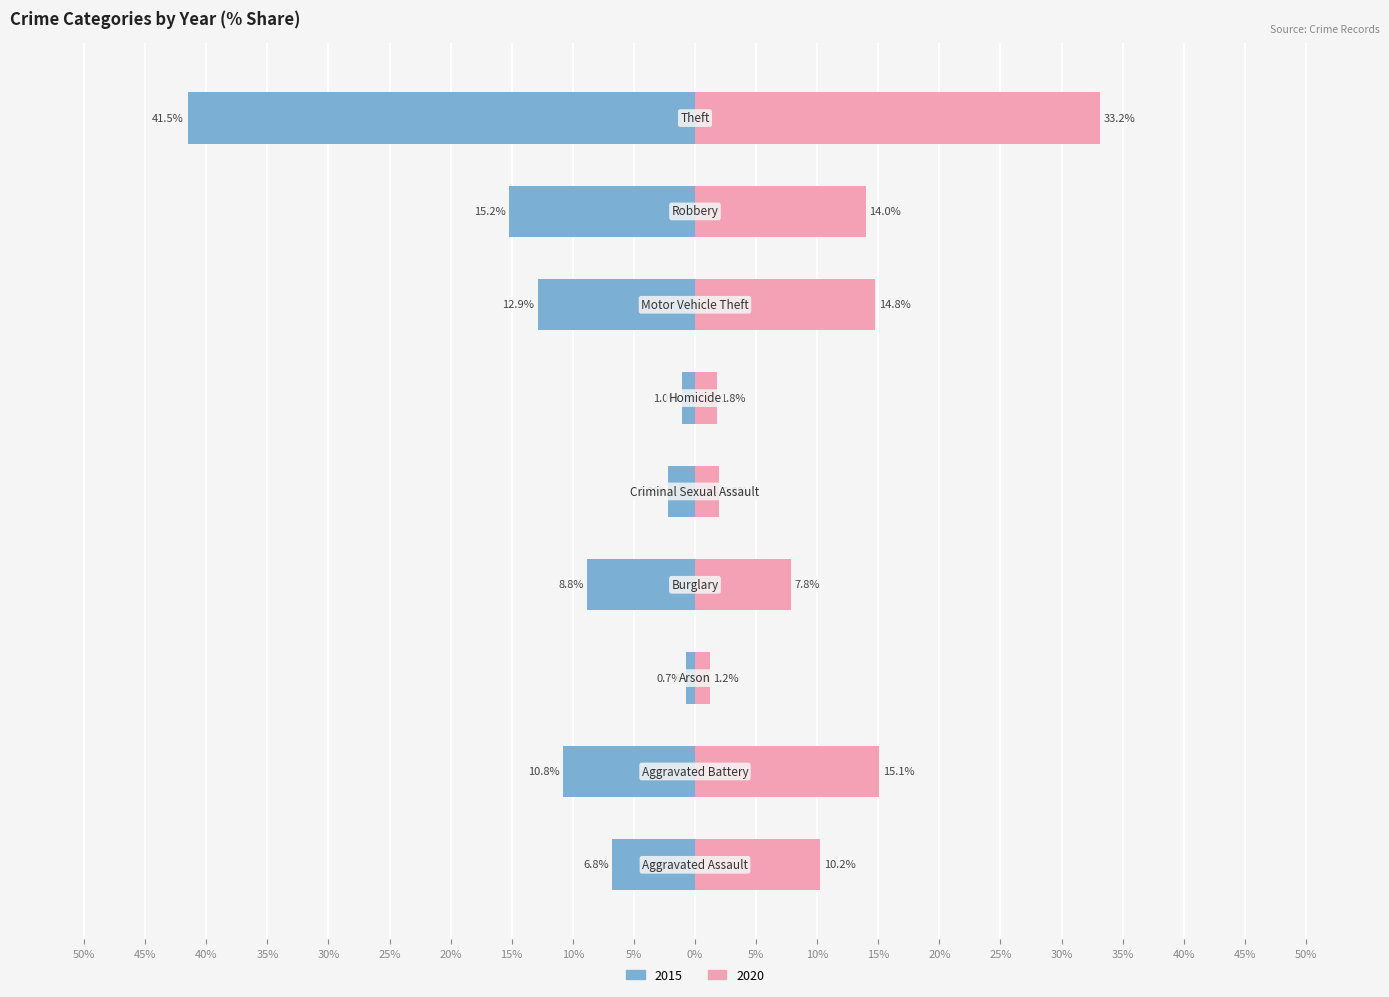

Reading left to right, list all the values displayed in this chart.

2015: Aggravated Assault=-6.8	Aggravated Battery=-10.8	Arson=-0.7	Burglary=-8.8	Criminal Sexual Assault=-2.2	Homicide=-1.0	Motor Vehicle Theft=-12.9	Robbery=-15.2	Theft=-41.5
2020: Aggravated Assault=10.2	Aggravated Battery=15.1	Arson=1.2	Burglary=7.8	Criminal Sexual Assault=2.0	Homicide=1.8	Motor Vehicle Theft=14.8	Robbery=14.0	Theft=33.2